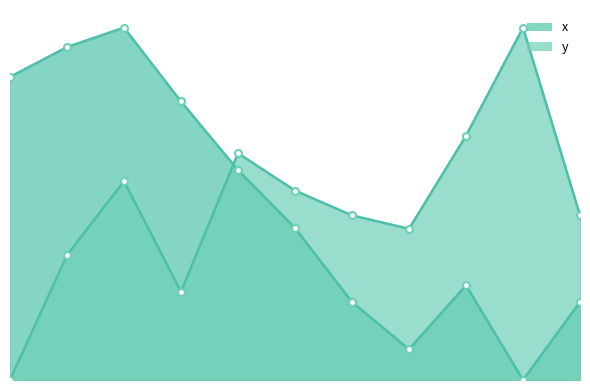

What is the approximate value of y at 9?

1000.0